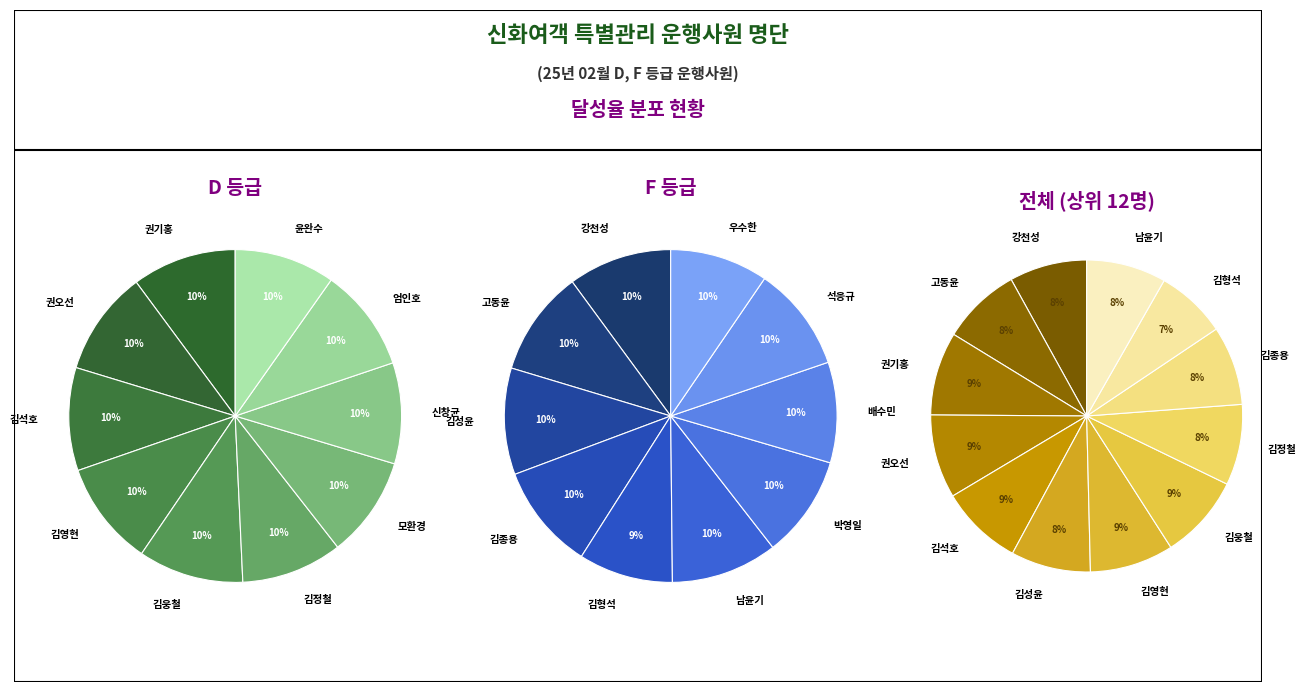

To the nearest percent, what is the difference between the largest and smallest slice percentages?

1%